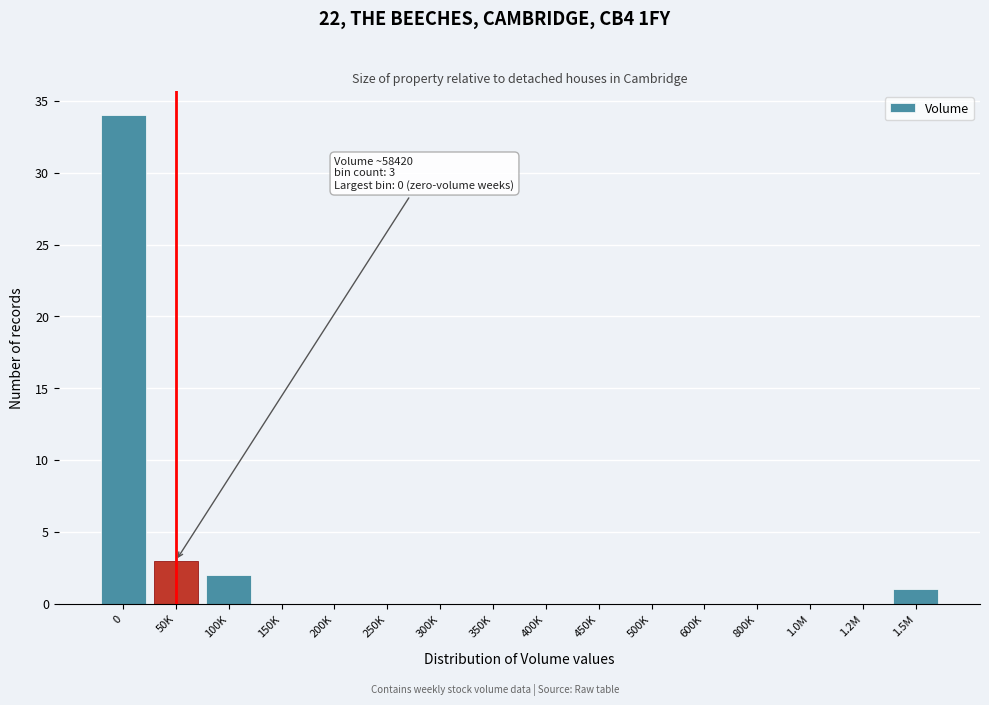

Reading left to right, transcribe all the data shown in this chart.

0=34	50K=3	100K=2	150K=0	200K=0	250K=0	300K=0	350K=0	400K=0	450K=0	500K=0	600K=0	800K=0	1.0M=0	1.2M=0	1.5M=1